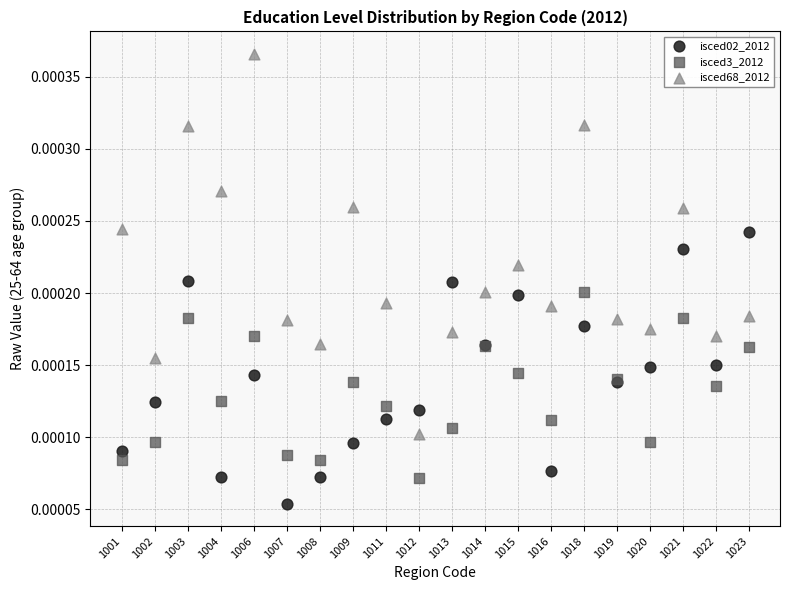

What are all the series names shown in the legend?

isced02_2012, isced3_2012, isced68_2012